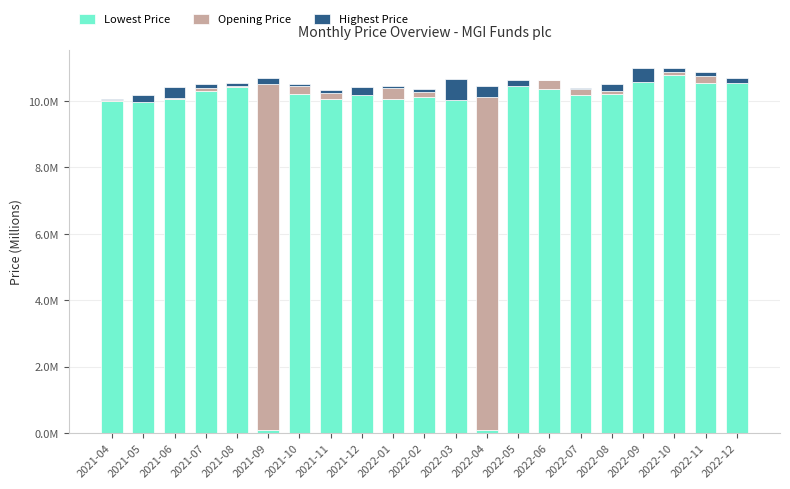

List the series in order of their peak value, lowest first.

Highest Price, Opening Price, Lowest Price